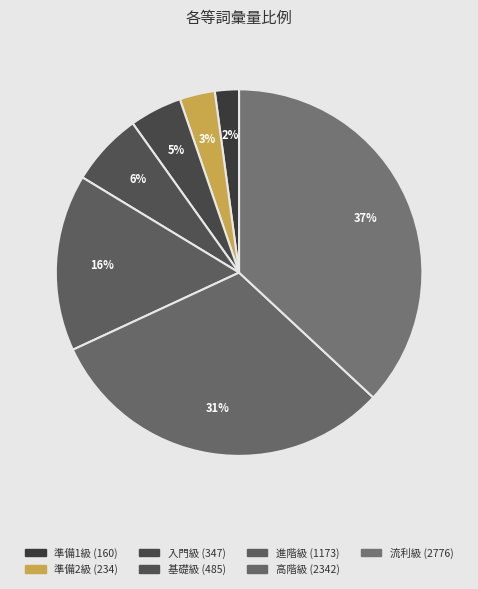

True or false: 進階級 accounts for 21% of the total.

False